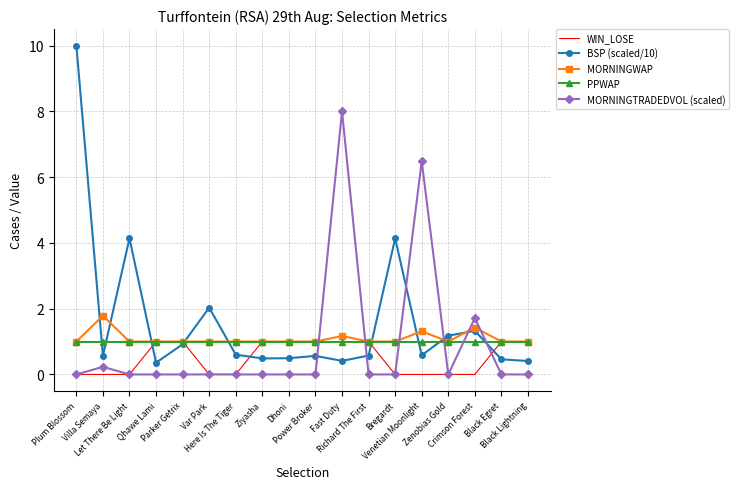

How many intersections are there between MORNINGTRADEDVOL (scaled) and PPWAP?

6